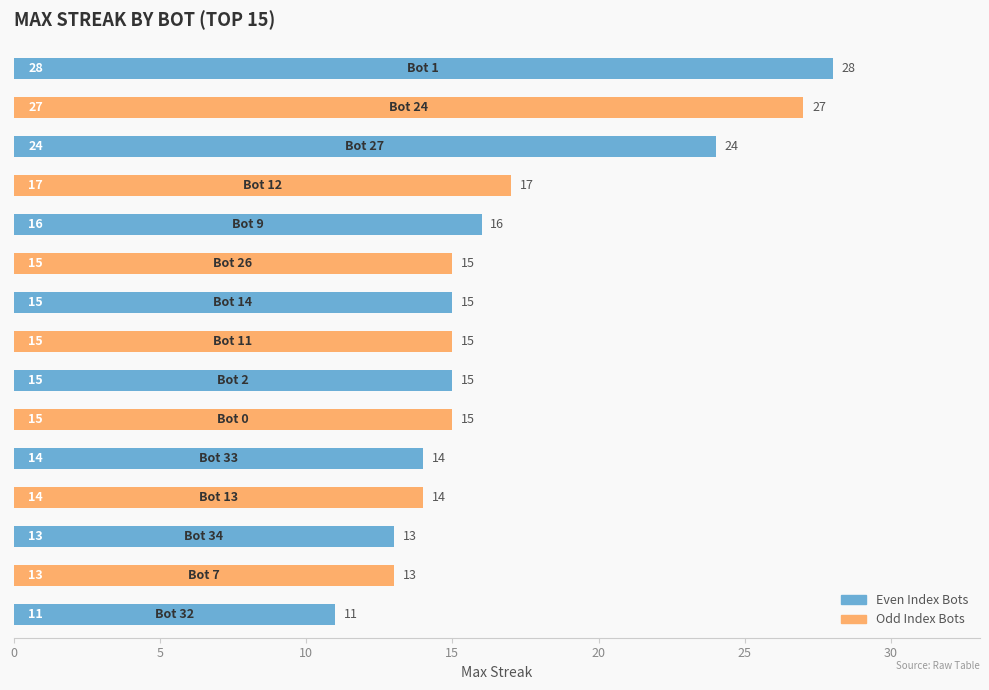

What is the difference between the second highest and minimum values?

16